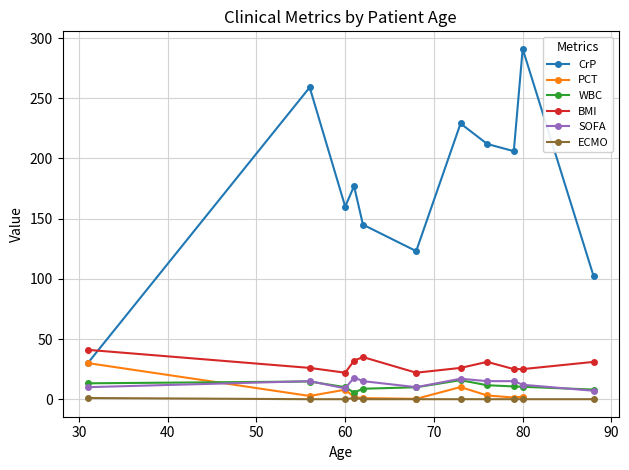

What is the minimum value for SOFA?

7.0